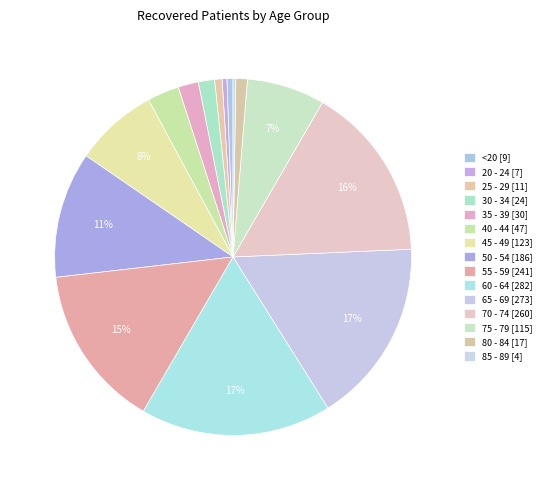

Approximately how many times larger is the value at 60 - 64 compared to 55 - 59?

1.2